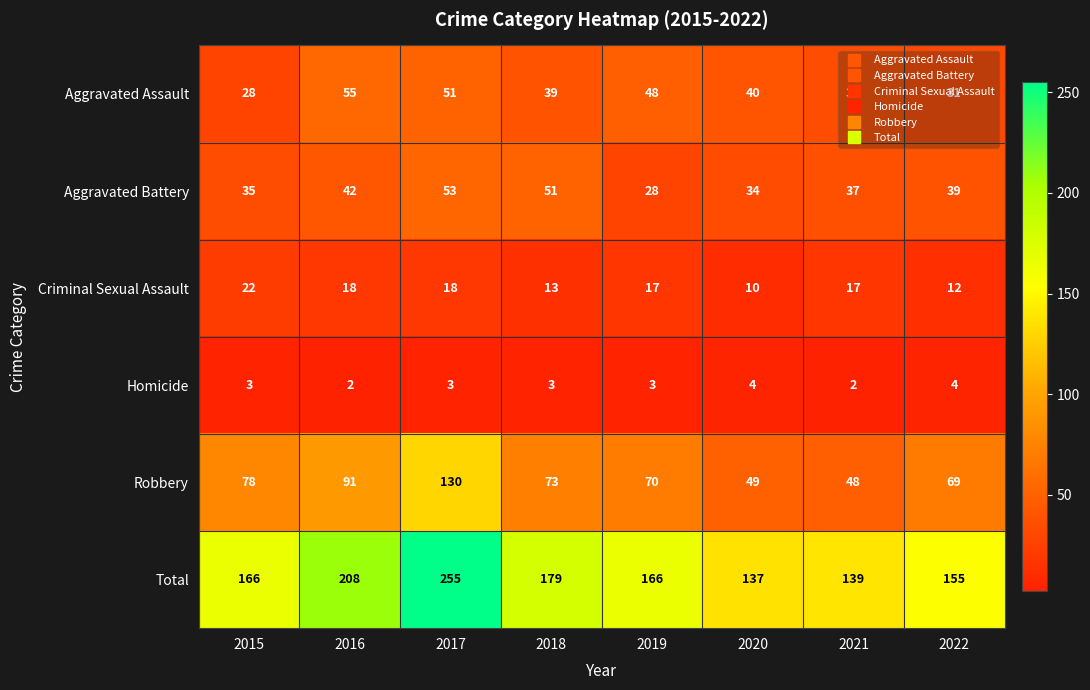

Which category has the highest value across all series?

2017